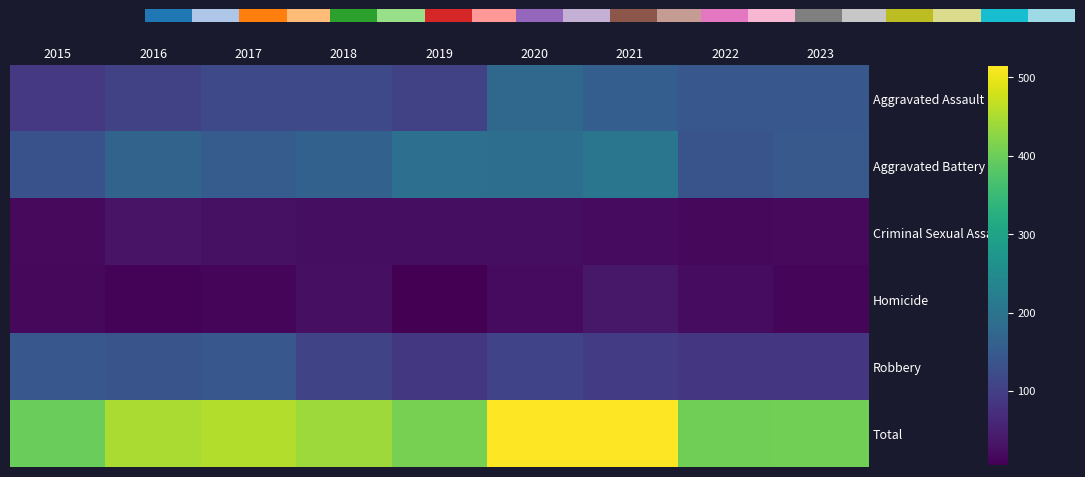

Is the value of Aggravated Assault at 2016 greater than the value of Criminal Sexual Assault at 2016?

Yes